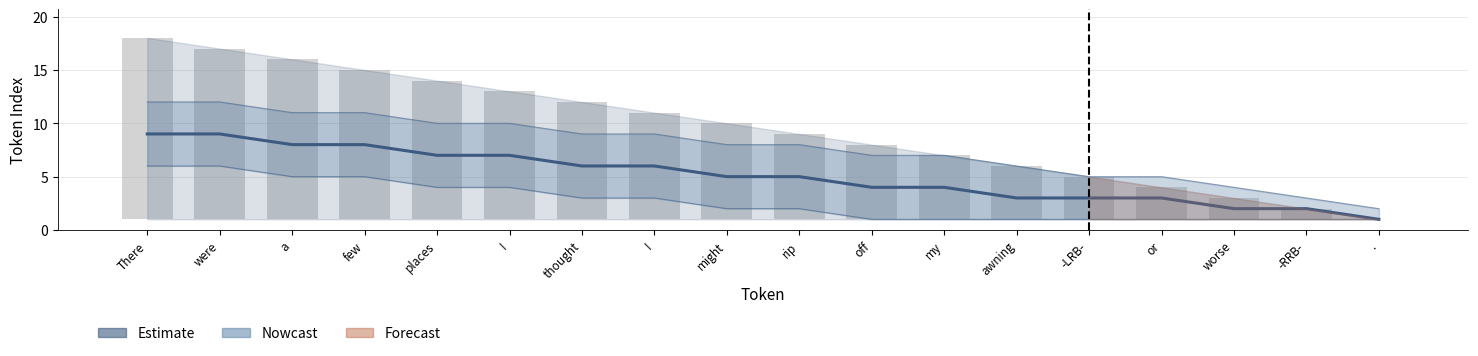

How many groups of bars are there?

18